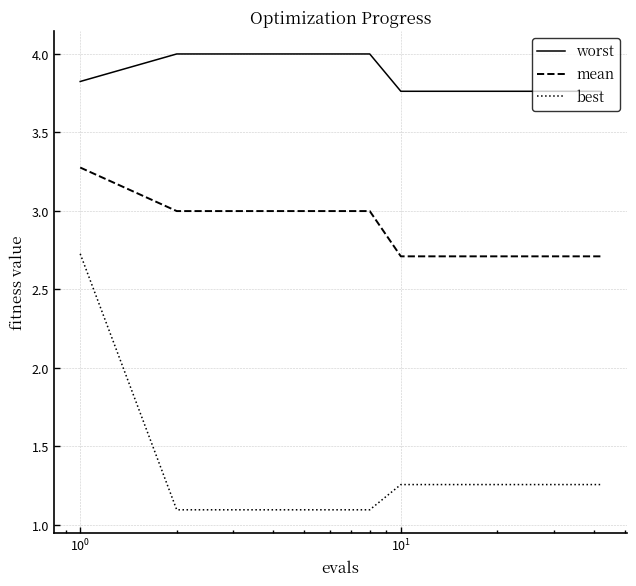

Which series has the widest spread of values?

best